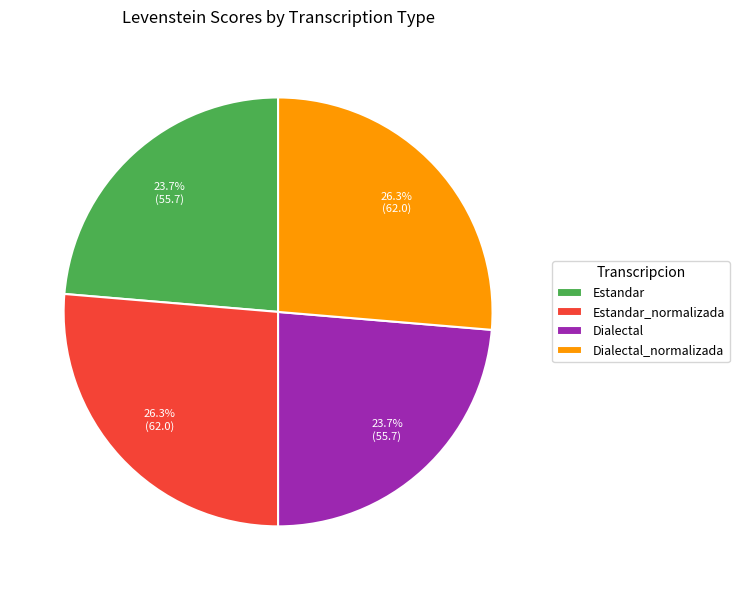

How much of the chart is everything except Estandar_normalizada?

73.7%